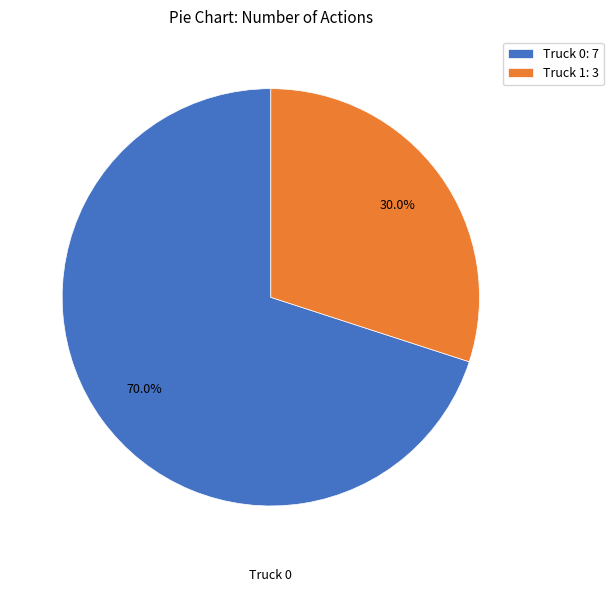

To the nearest percent, what portion does Truck 1 represent?

30%